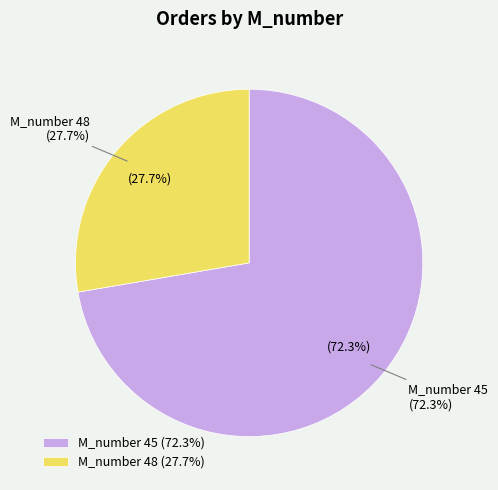

Between M_number 45 and M_number 48, which is larger?

M_number 45